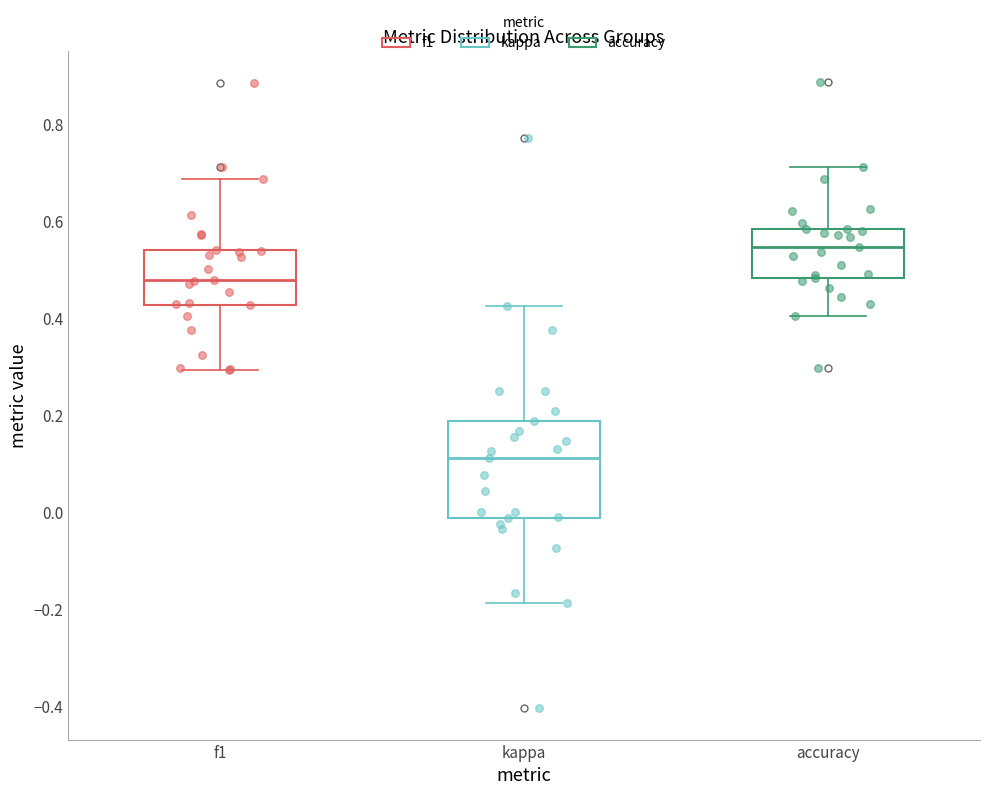

Reading left to right, transcribe this box plot: for each box, give where its median line is, the range the box spans, and where its two whiskers end, as read against the y-axis. The values are not printed on the chart, so give them approximately, as read against the axis.

f1: median 0.48, box 0.42 to 0.54, whiskers 0.30 to 0.68
kappa: median 0.12, box -0.02 to 0.18, whiskers -0.18 to 0.42
accuracy: median 0.54, box 0.48 to 0.58, whiskers 0.40 to 0.72